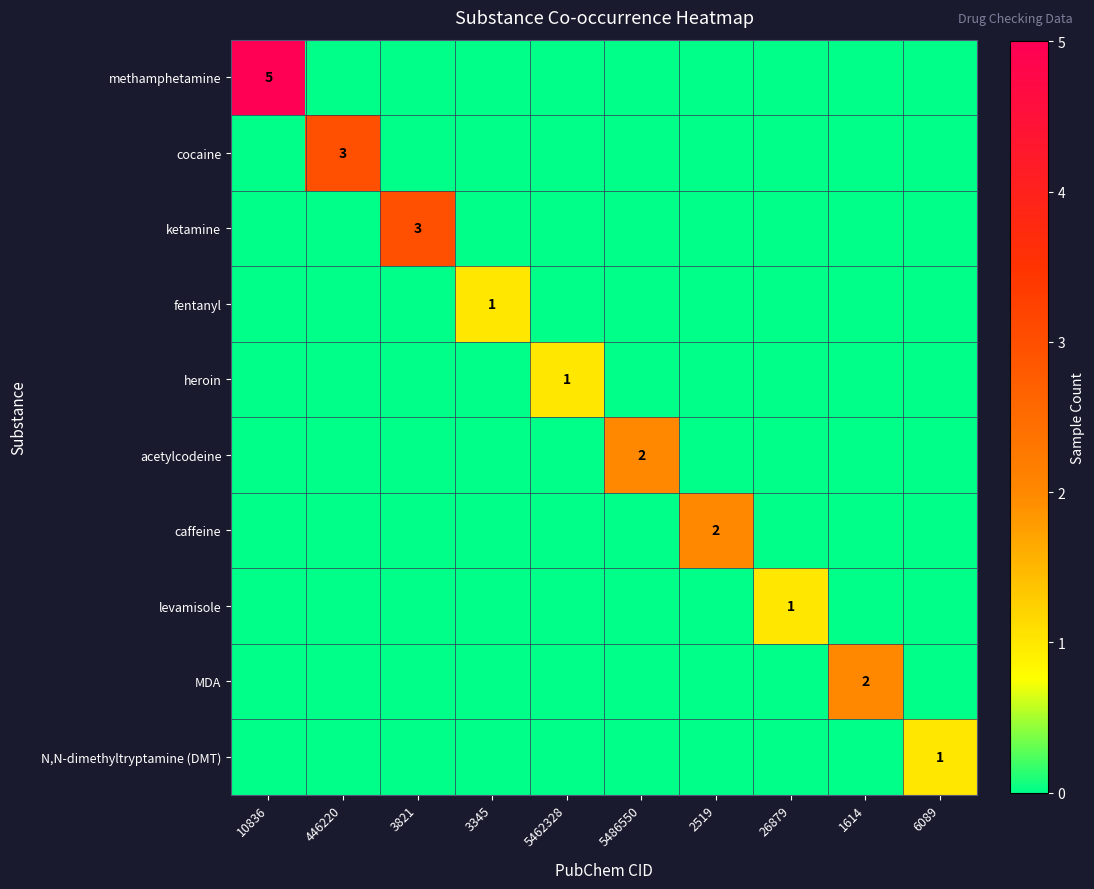

What is the difference between the maximum and minimum values in the methamphetamine series?

5